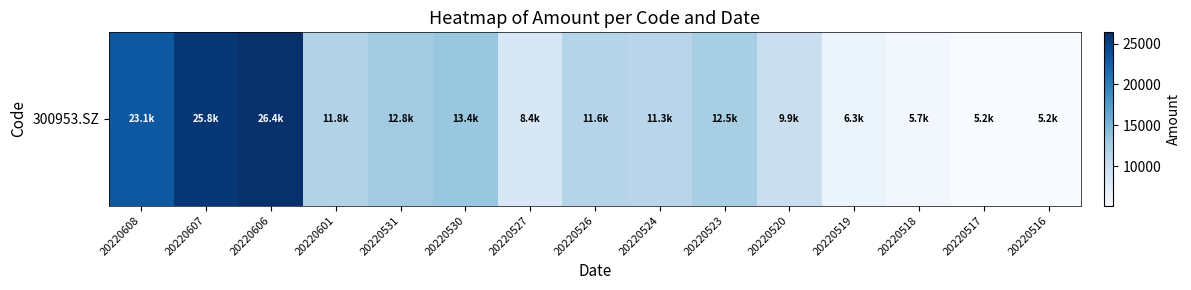

Count the number of categories in the chart.

15